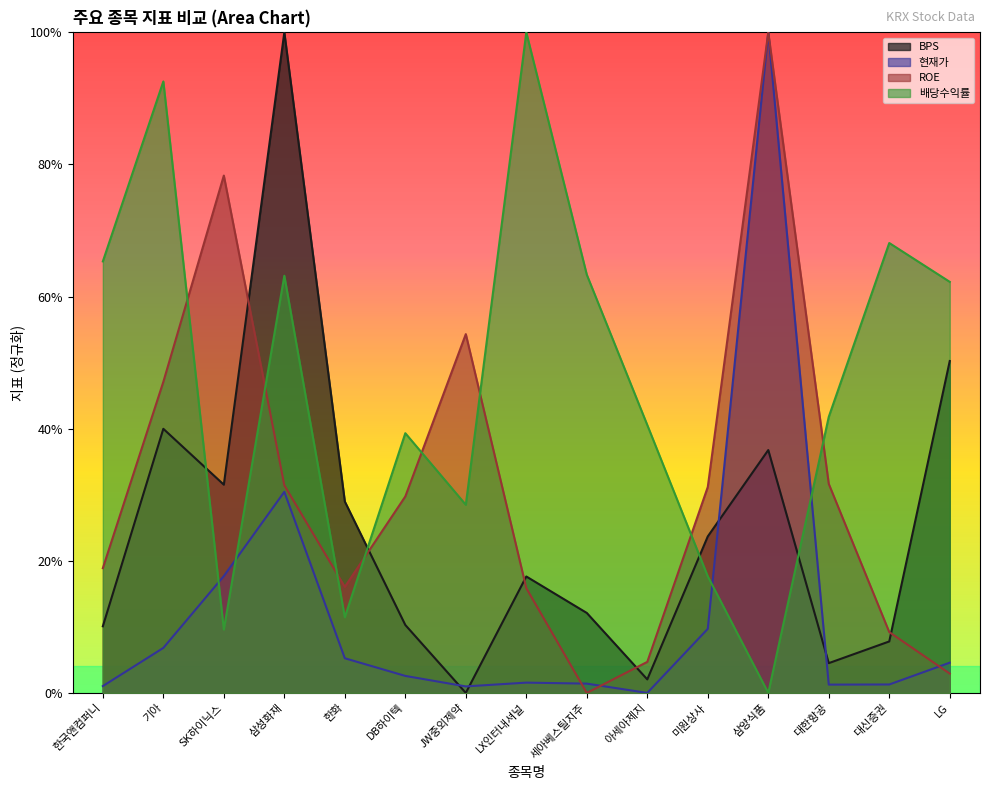

True or false: ROE has more than 0 interior local peaks.

True